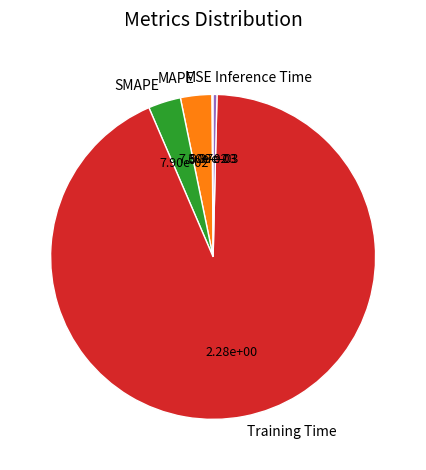

What is the majority slice?

Training Time